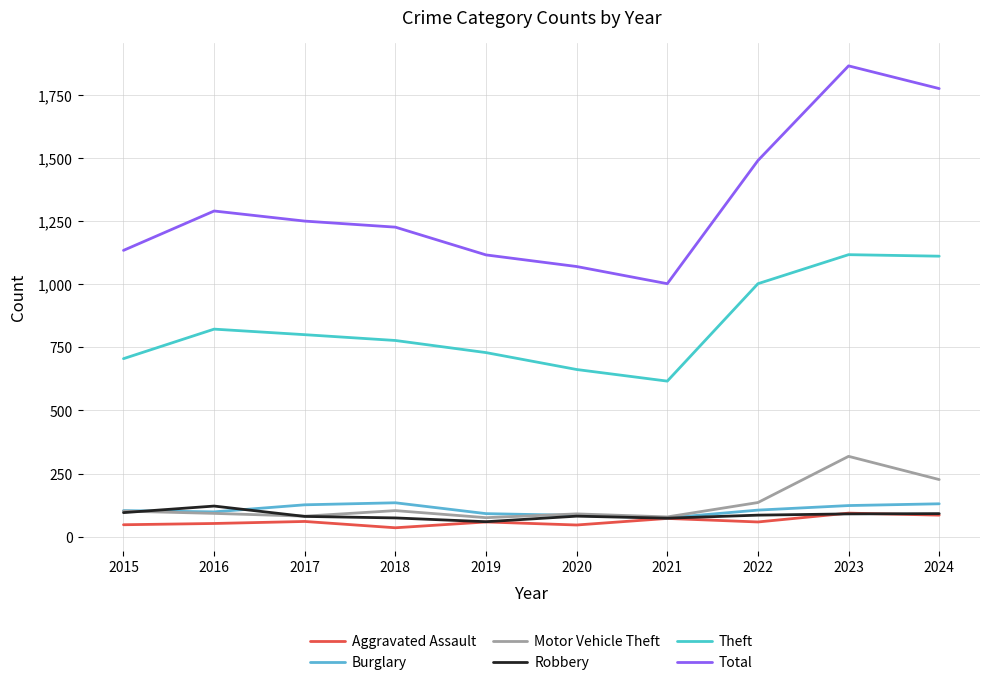

Where is Aggravated Assault nearest to the value 64?

2017